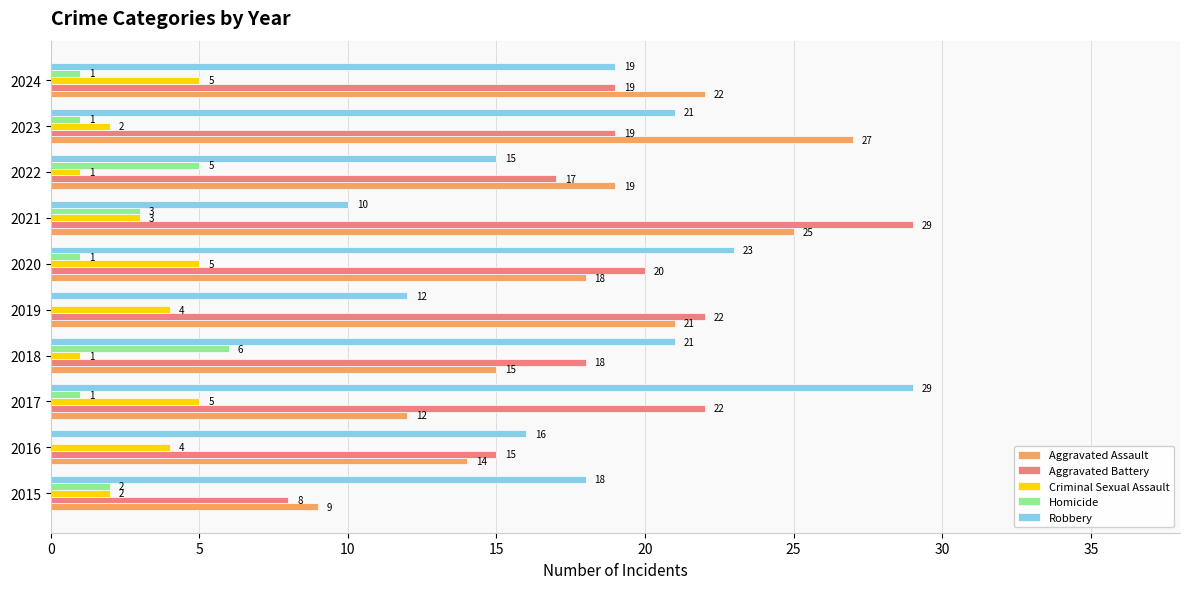

At which label is Robbery closest to 19?

2024